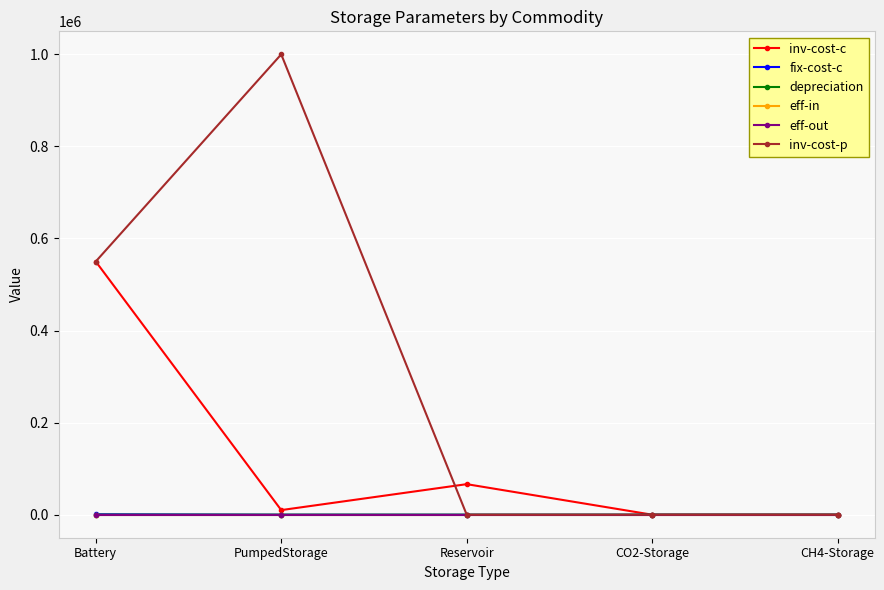

Which series has the widest spread of values?

inv-cost-p